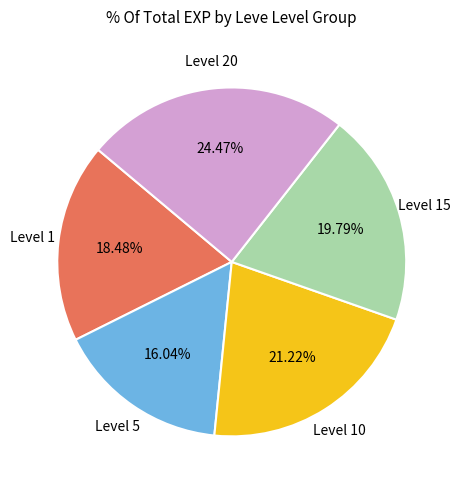

Does any single category account for the majority?

No